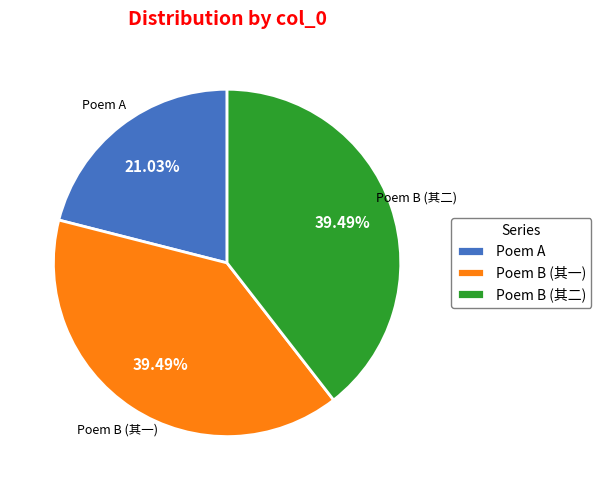

Is there a majority slice in this chart?

No